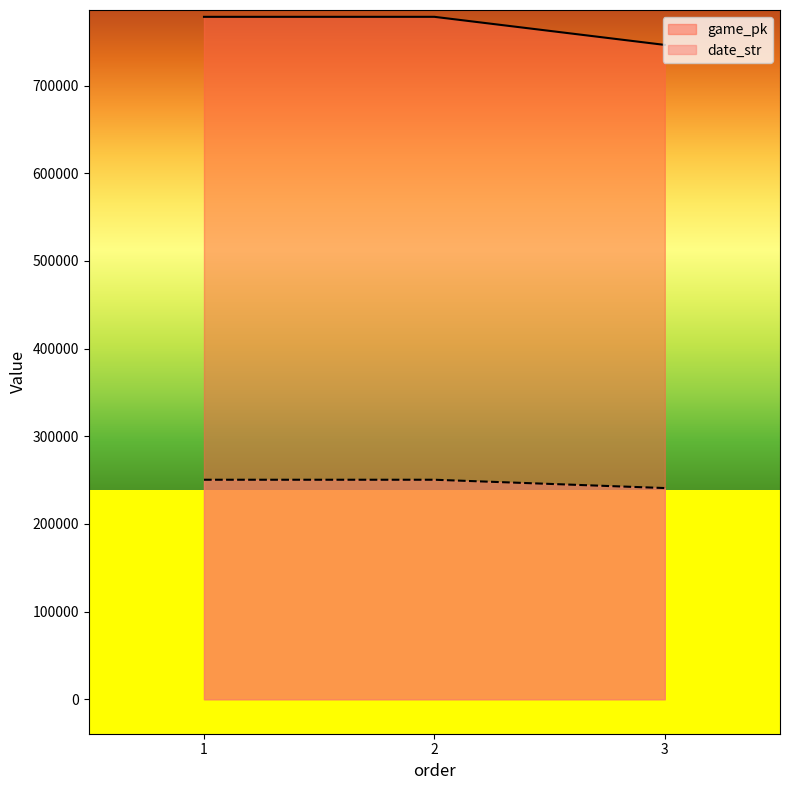

What value does the date_str series have at 3, to the nearest 100?

240900